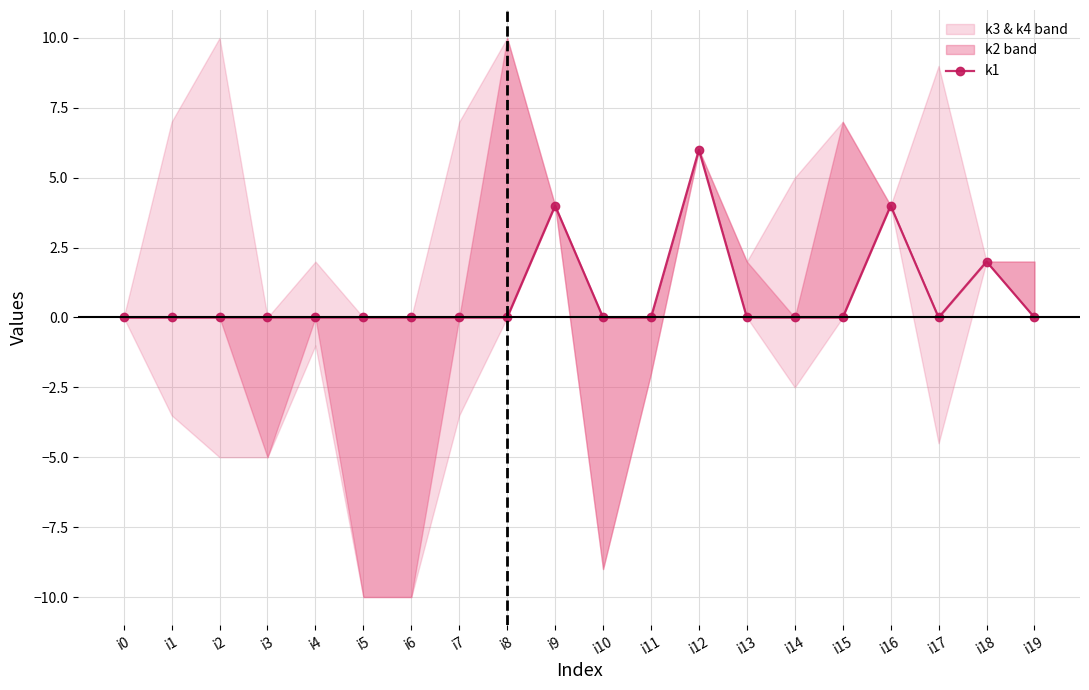

Reading right to left, extract all data points from this chart.

i19=0	i18=2	i17=0	i16=4	i15=0	i14=0	i13=0	i12=6	i11=0	i10=0	i9=4	i8=0	i7=0	i6=0	i5=0	i4=0	i3=0	i2=0	i1=0	i0=0